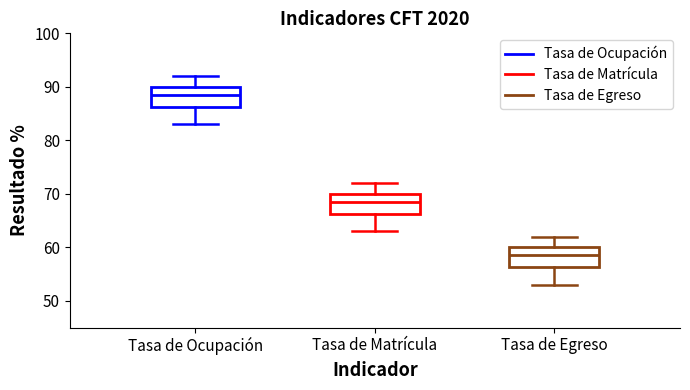

Which box has the highest median line?

Tasa de Ocupación